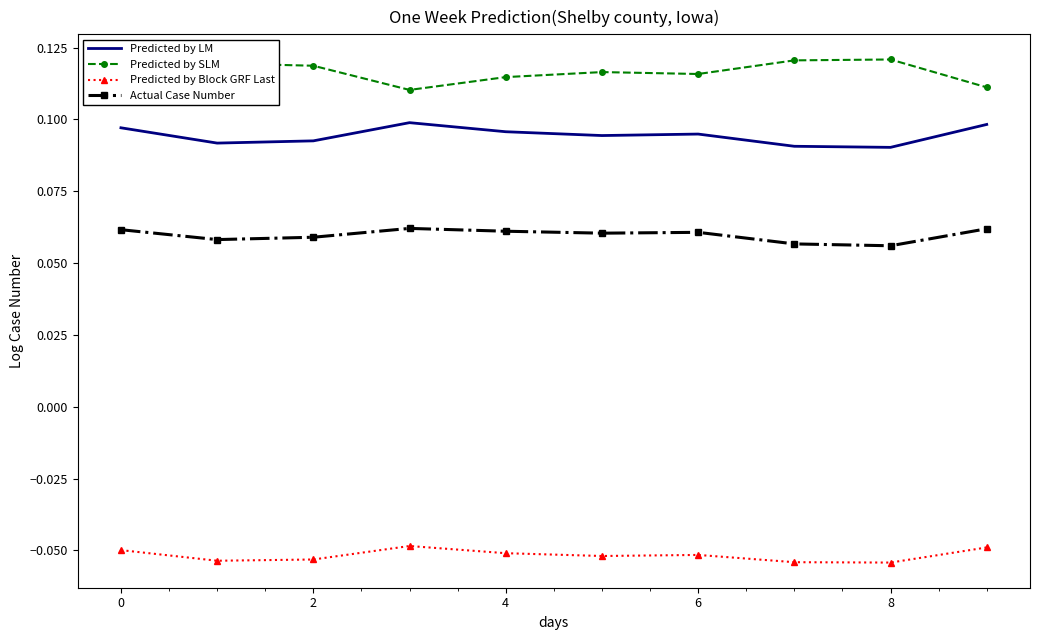

List the series in order of their peak value, lowest first.

Predicted by Block GRF Last, Actual Case Number, Predicted by LM, Predicted by SLM